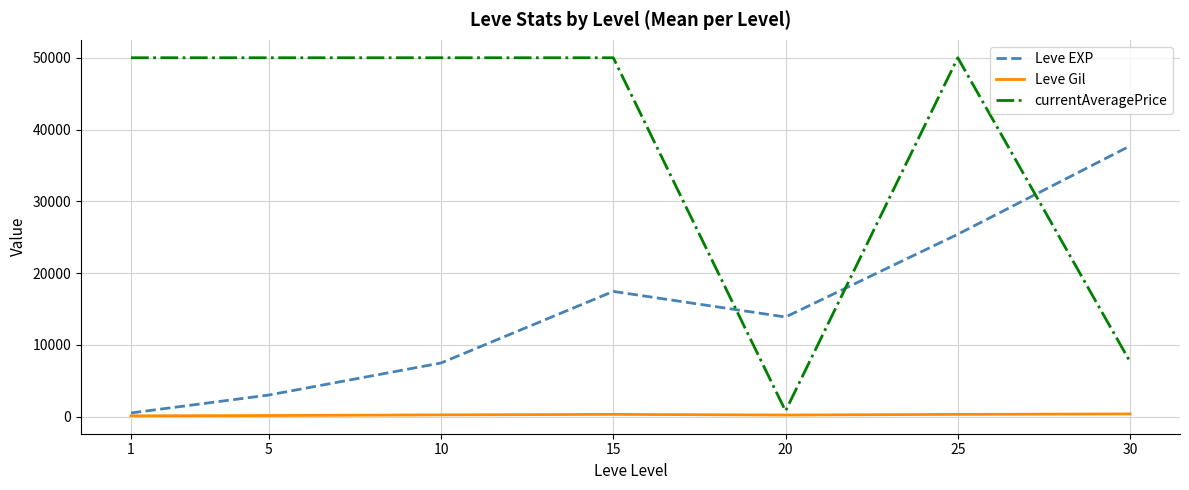

Between 20 and 25, which series saw the biggest shift?

currentAveragePrice